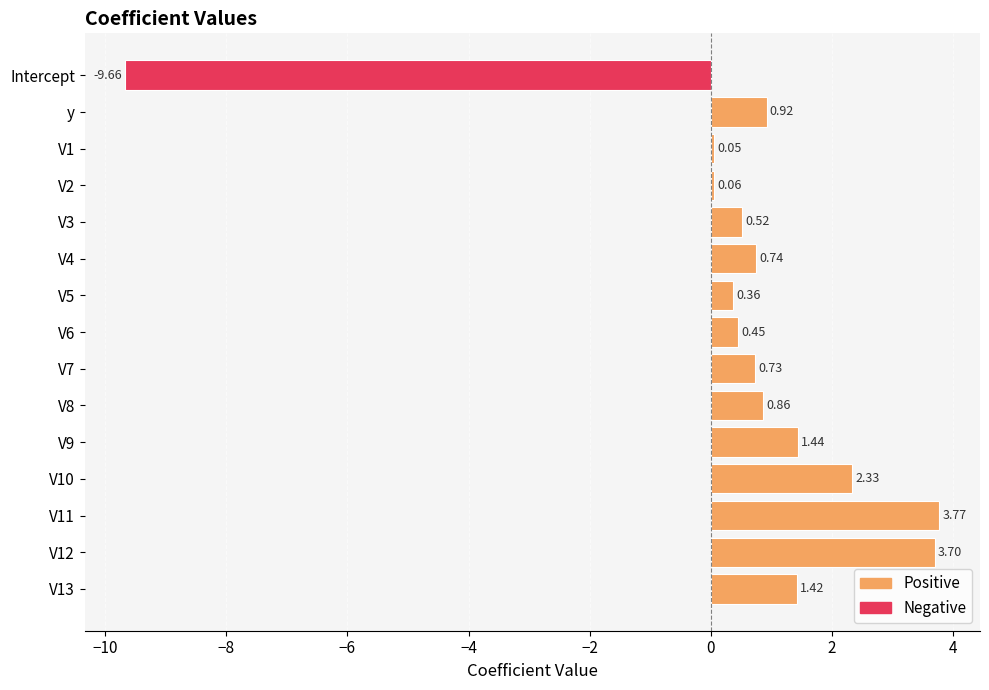

At which category does the chart reach its peak across all series?

V11